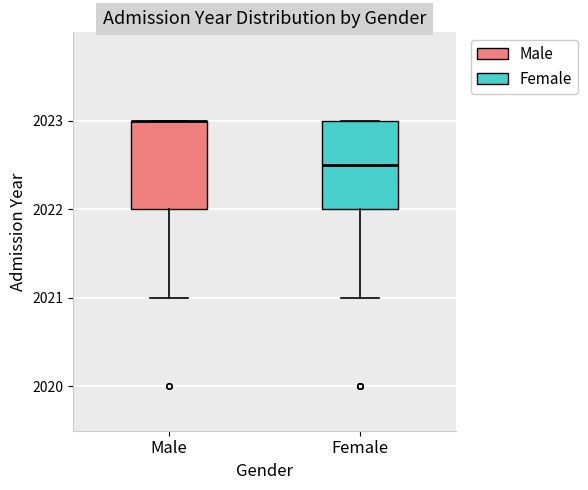

Where is the upper edge of the box for Male on the y-axis? The values are not printed on the chart, so give them approximately, as read against the axis.

2023.0